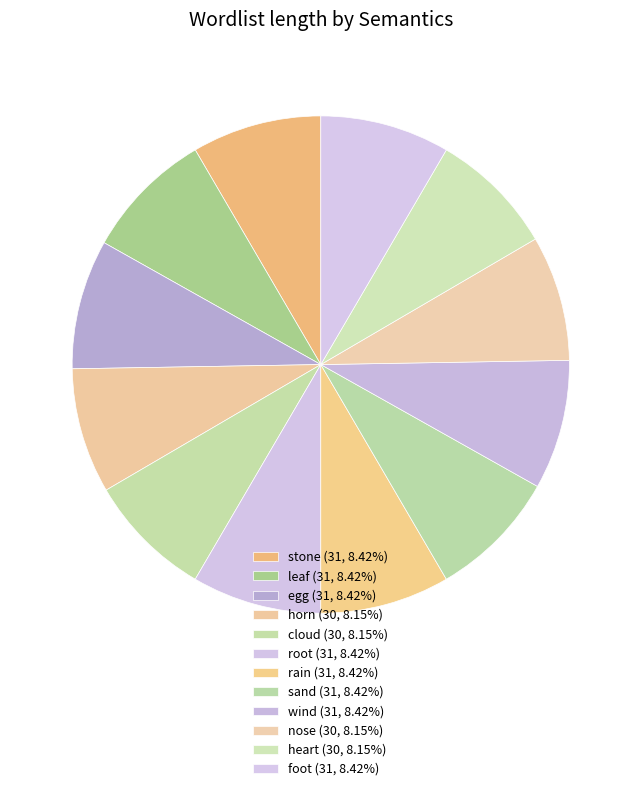

How many segments does this pie chart have?

12